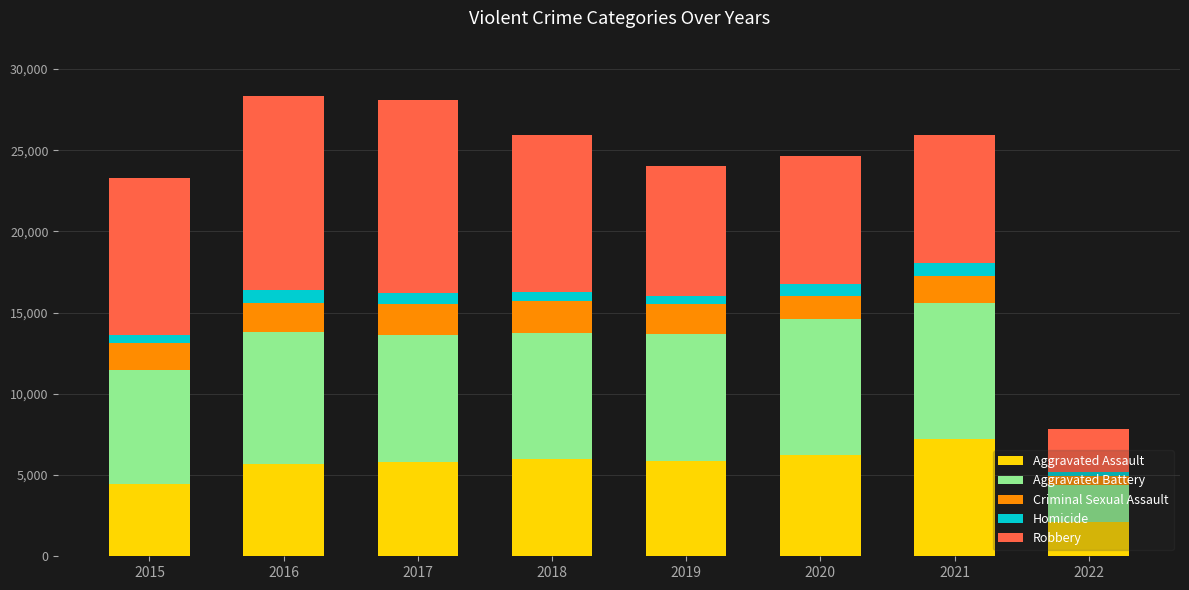

What is the lowest value of the Aggravated Assault series?

2136